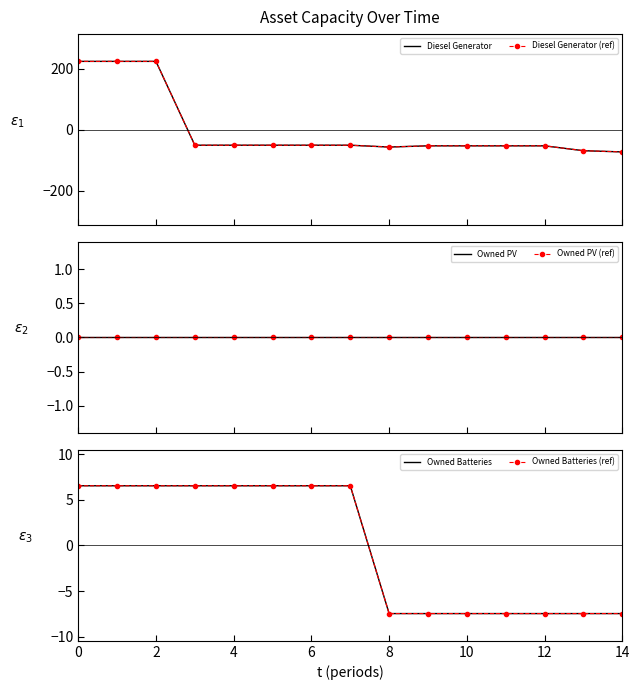

True or false: Owned PV (ref) and Owned Batteries (ref) intersect in this chart.

True